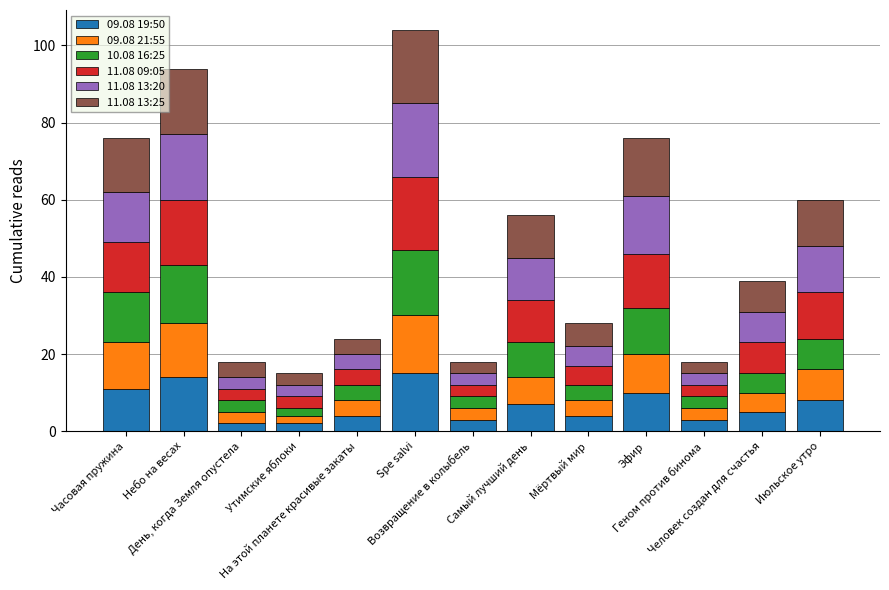

What is the sum of all 11.08 09:05 values?

115